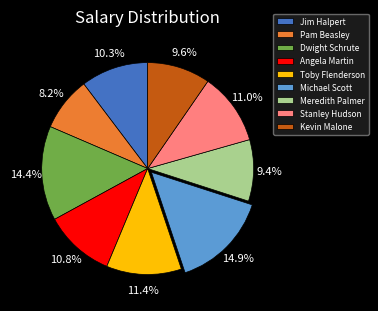

Is it true that Toby Flenderson is 11% of the pie?

True